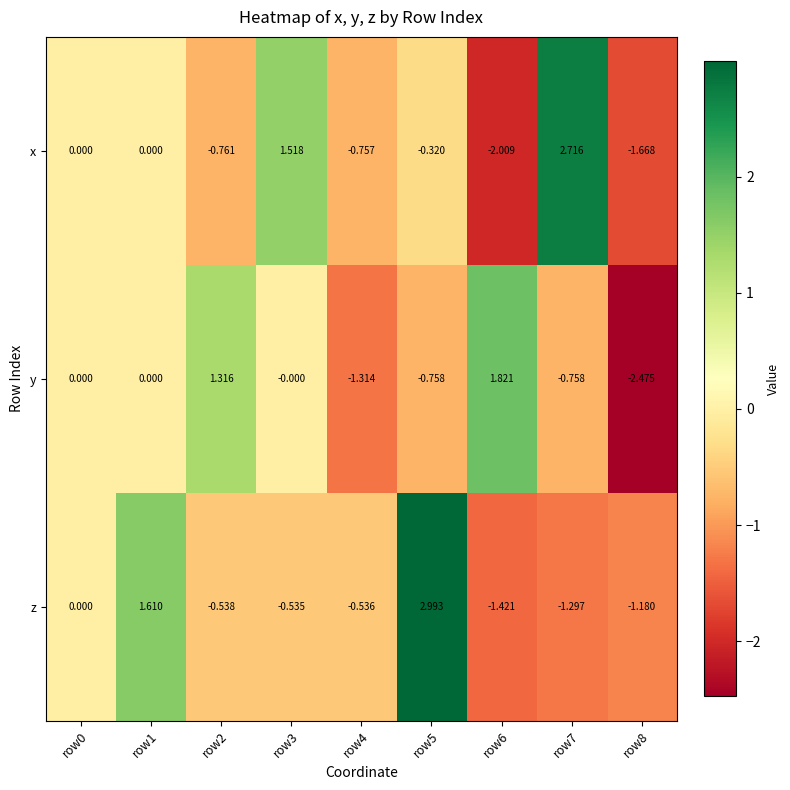

Rank the series by their average value, from lowest to highest.

y, x, z